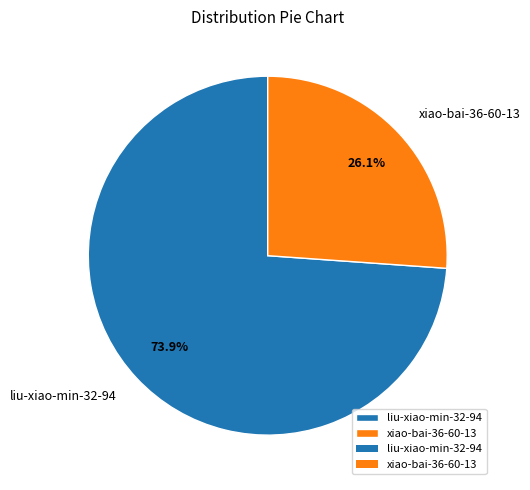

Rank the categories by value from lowest to highest.

xiao-bai-36-60-13, liu-xiao-min-32-94